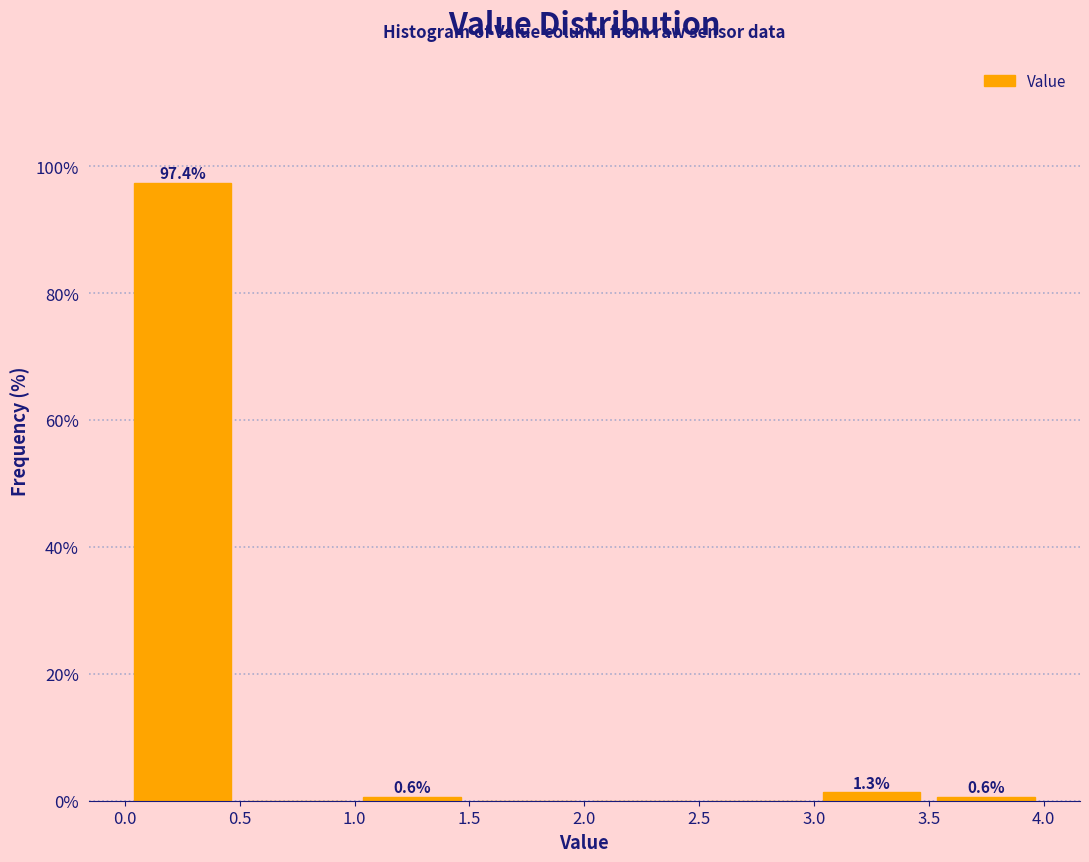

Over which range of the x-axis is the bar tallest?

0.0 to 0.5